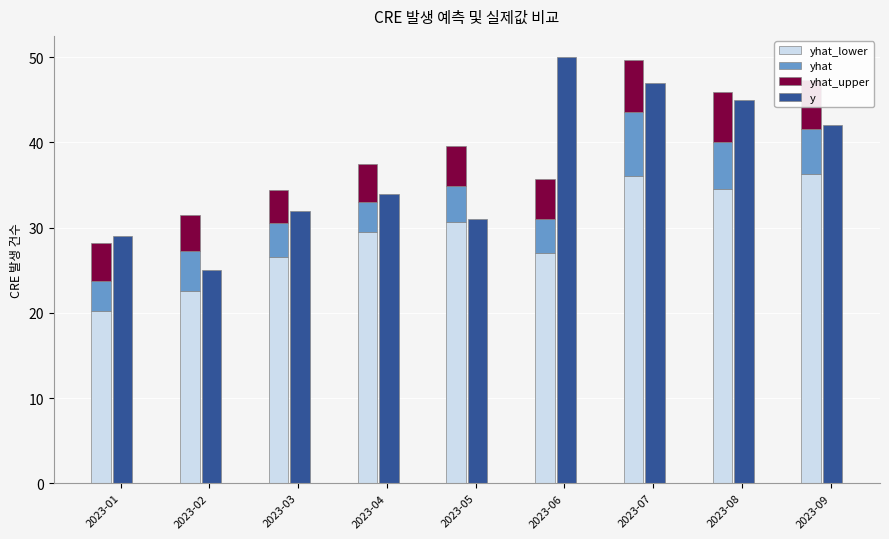

Which series changed the most between 2023-04 and 2023-06?

y